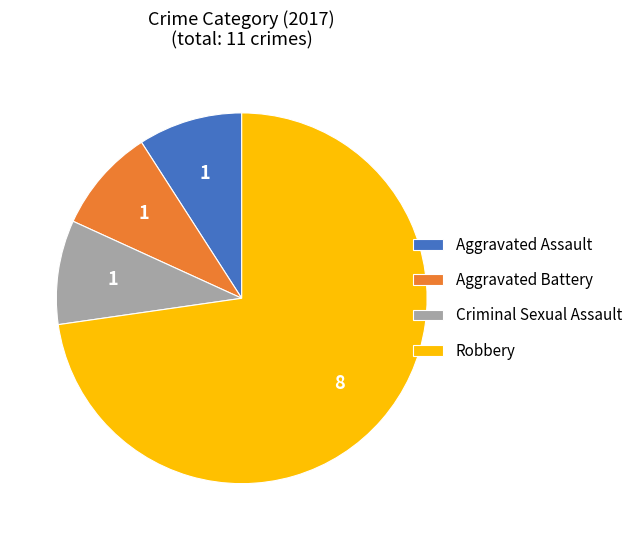

Is the sum of Robbery and Aggravated Battery greater than half?

Yes